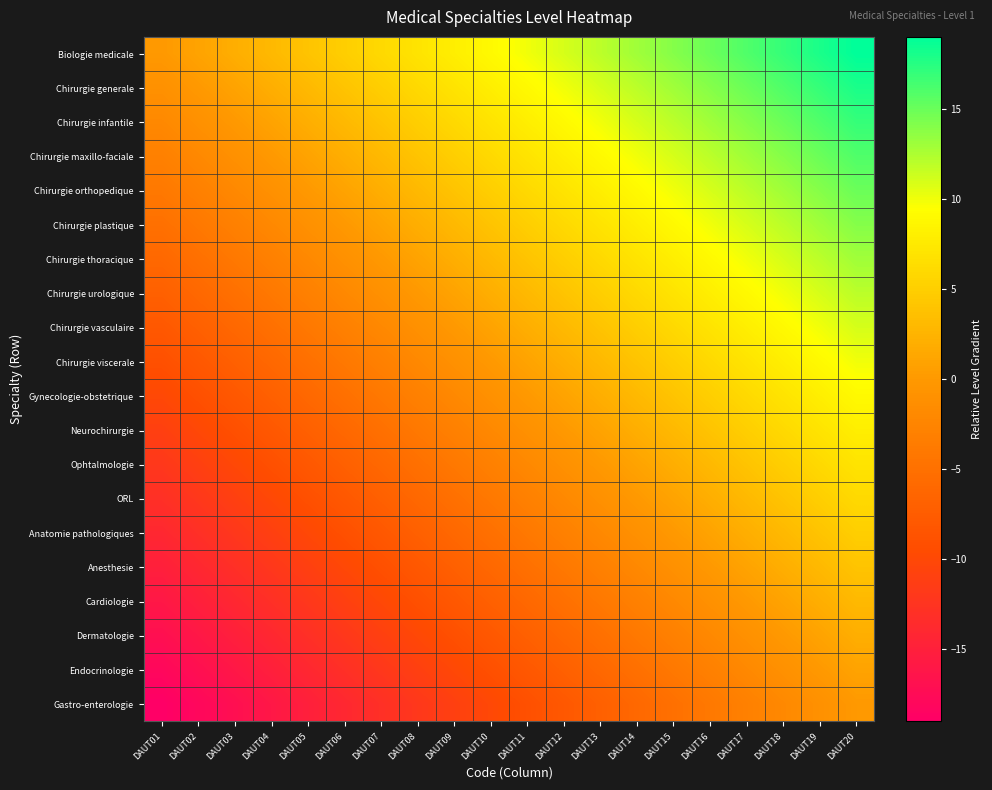

What is the total value across all series at DAUT14?

70